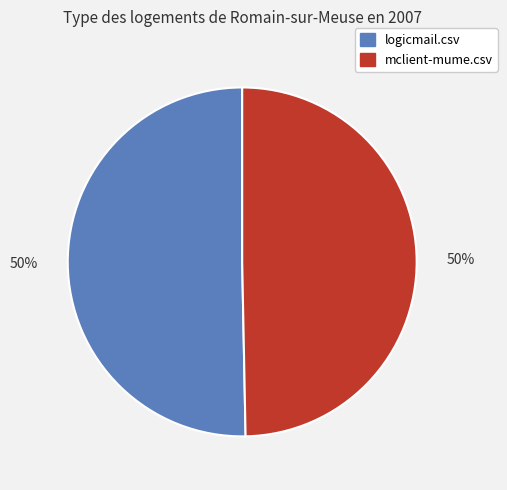

Do logicmail.csv and mclient-mume.csv together represent more than half of the pie?

Yes